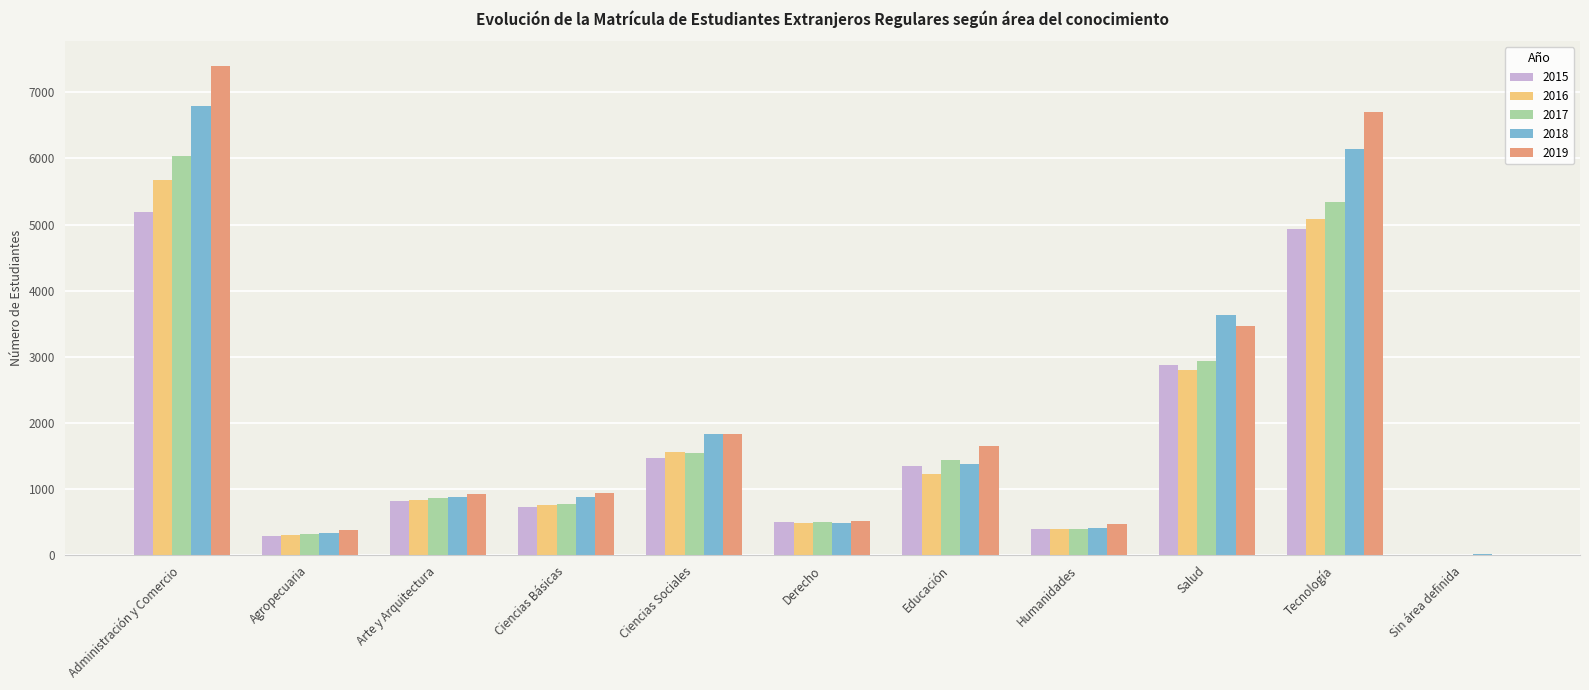

How many data points does each series have?

11